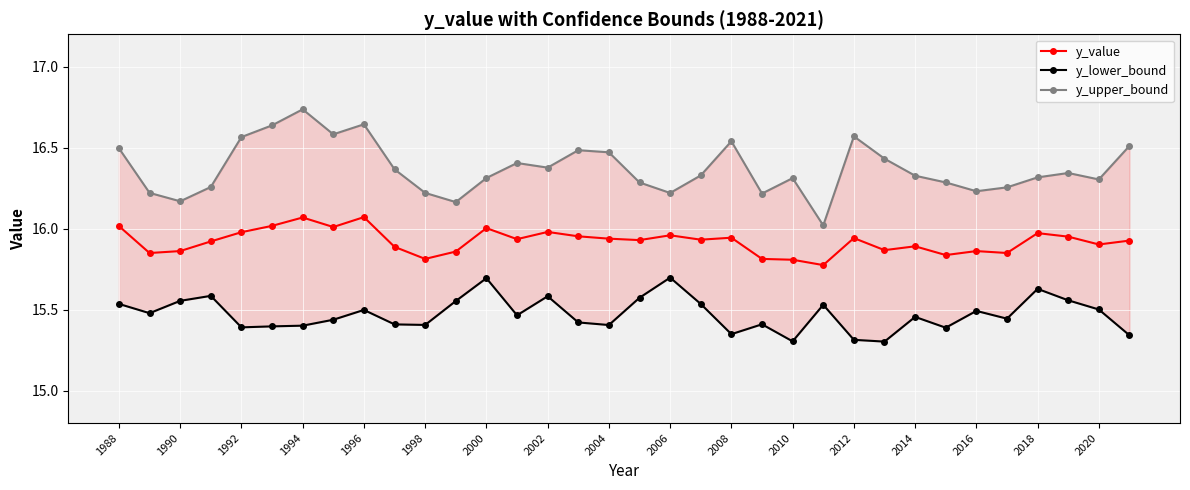

True or false: y_value has more than 1 interior local peaks.

True